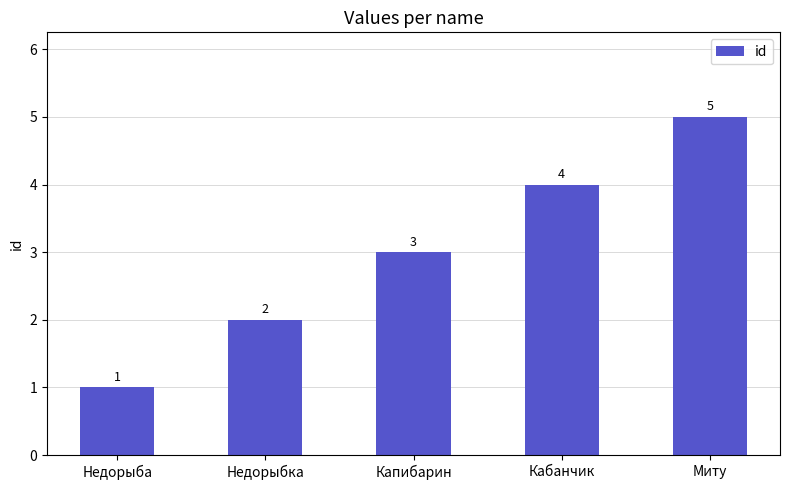

What is the sum of the values at Капибарин and Миту?

8